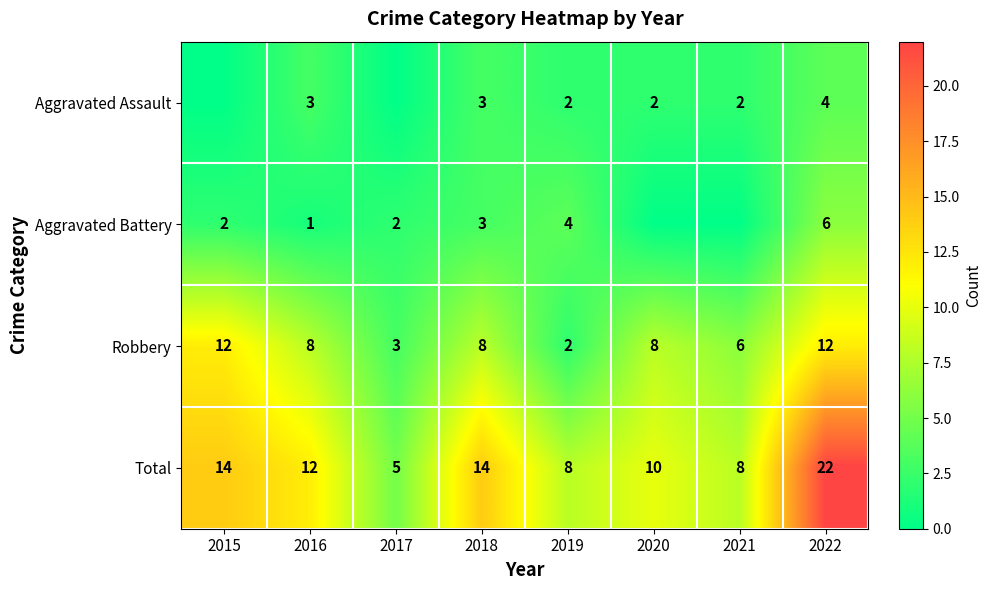

How many Total values are between 8 and 14?

6